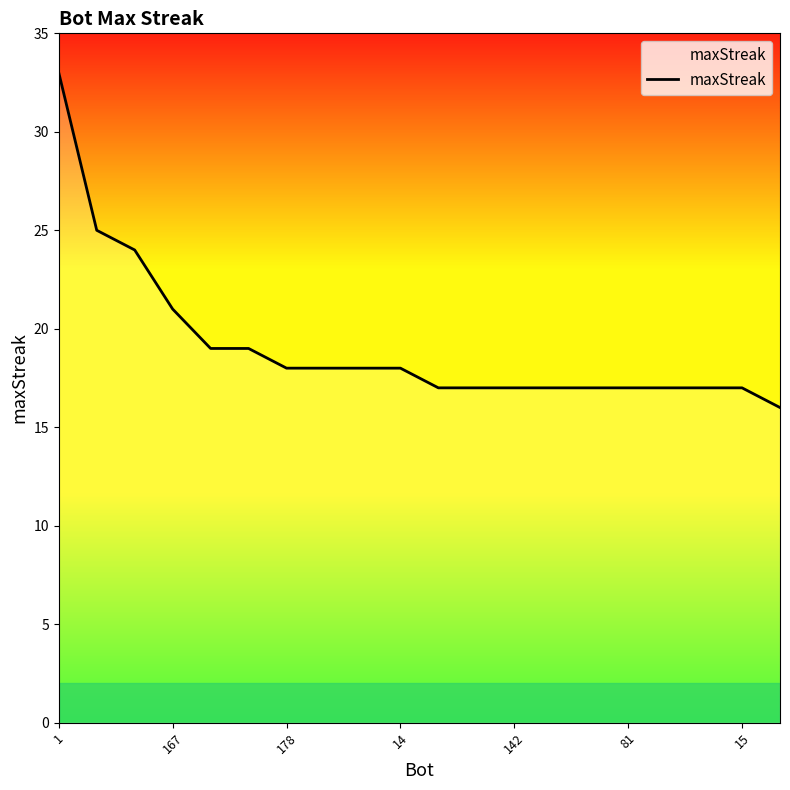

What is the maximum value shown in the chart?

33